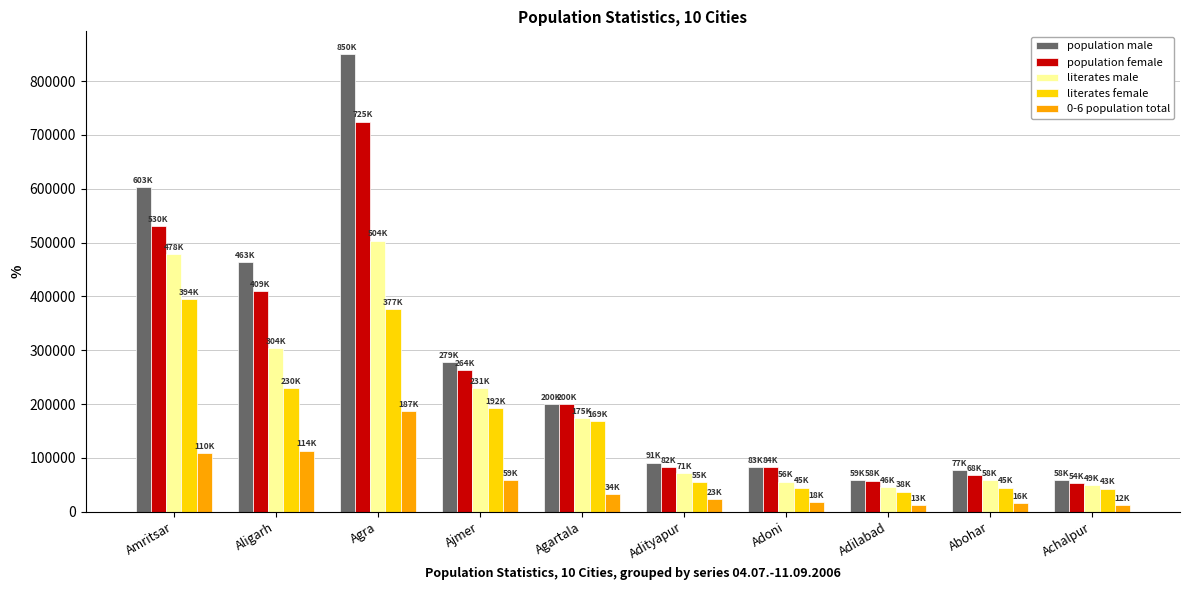

What is the total value across all series at Agra?

2641588